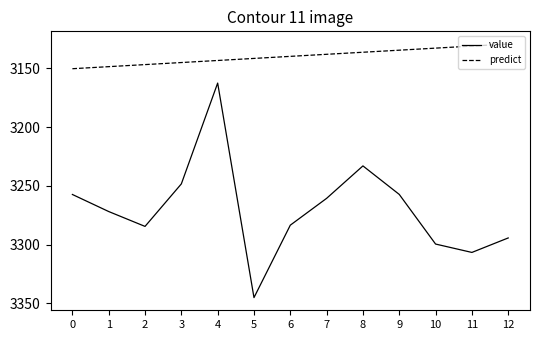

What is the difference between the second highest and second lowest values in the value series?

73.7